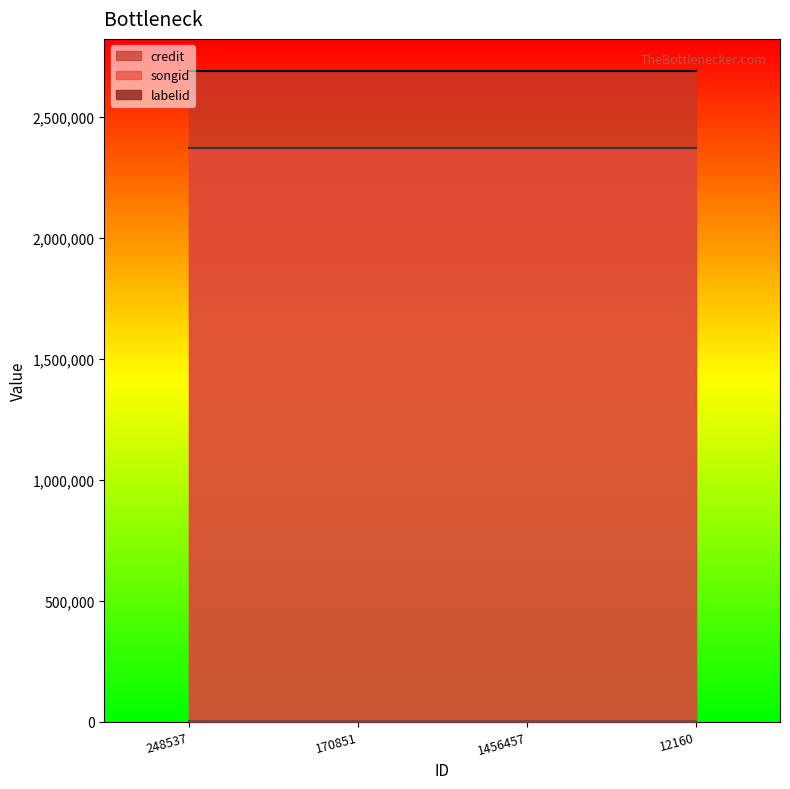

True or false: songid has more than 1 interior local peaks.

False